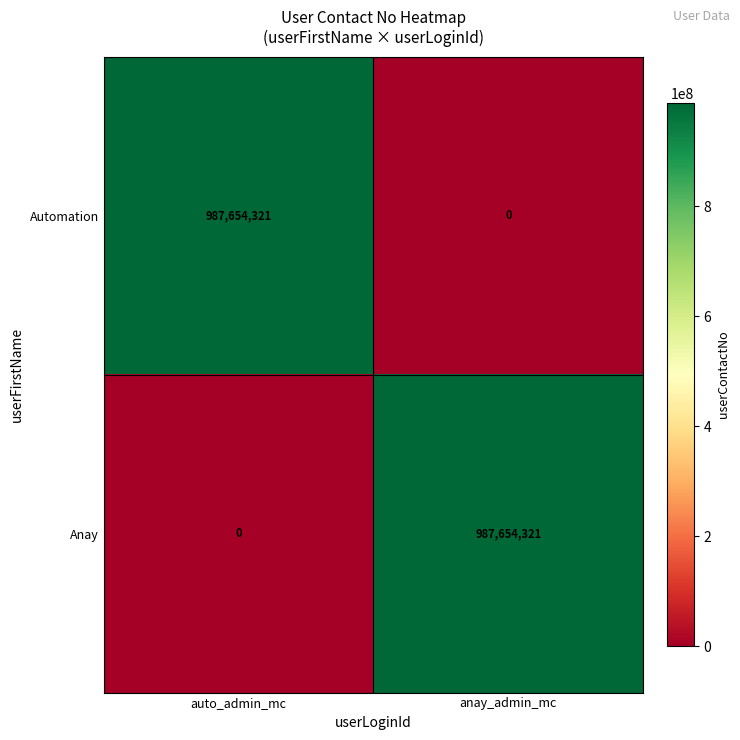

What is the total value across all series at anay_admin_mc?

987654321